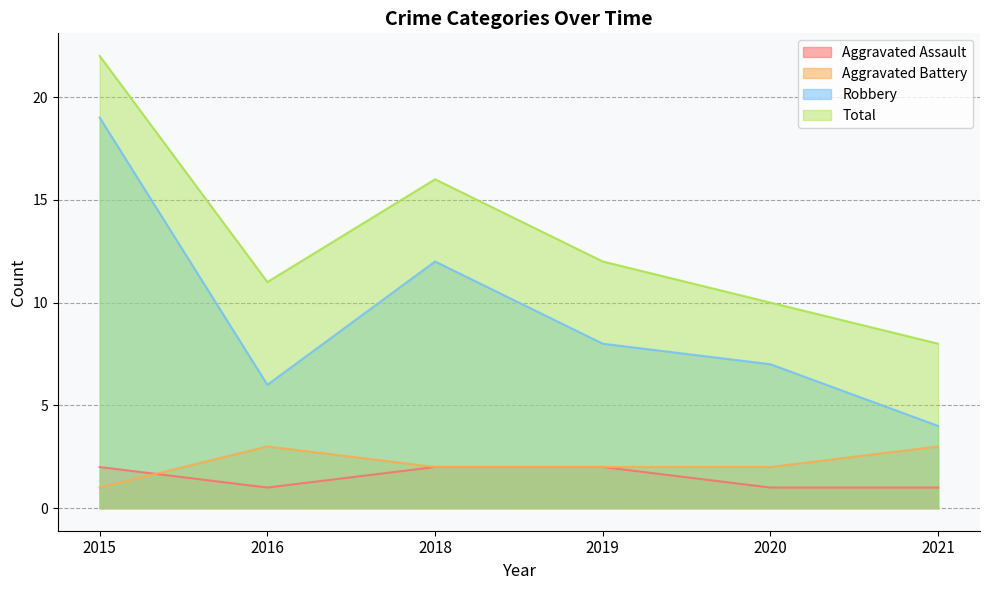

At how many categories does at least one series exceed 6?

6